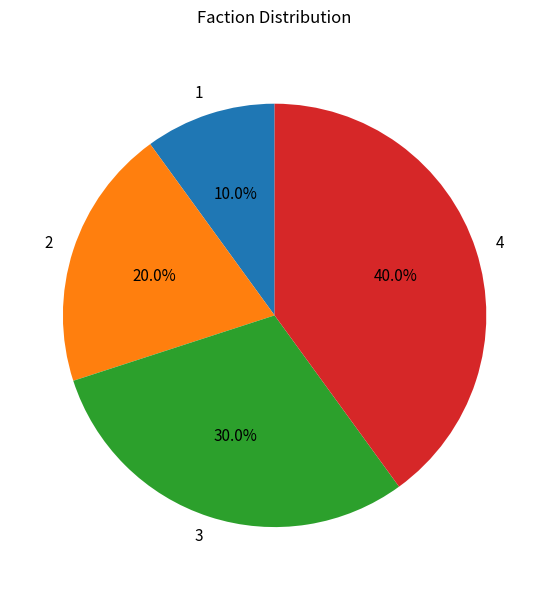

What is the ratio of the value at 4 to the value at 2?

2.0